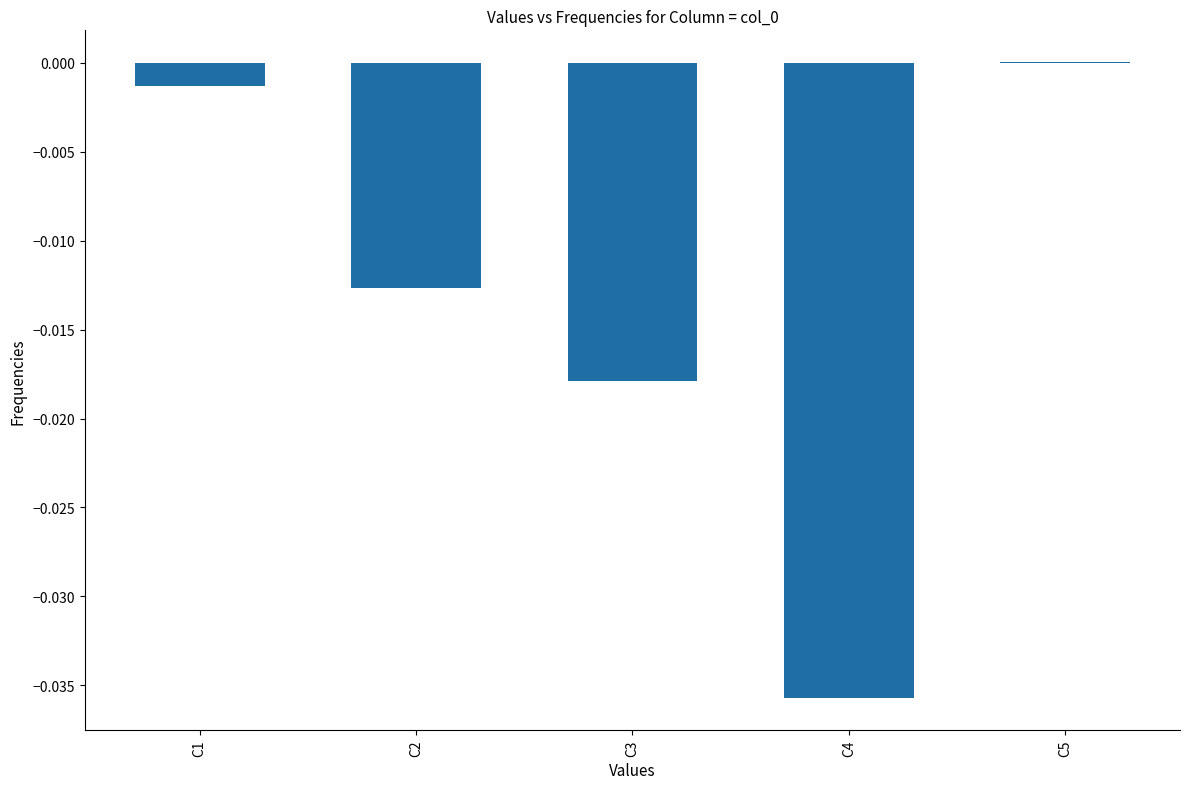

The value at C2 is -0.0. True or false?

True